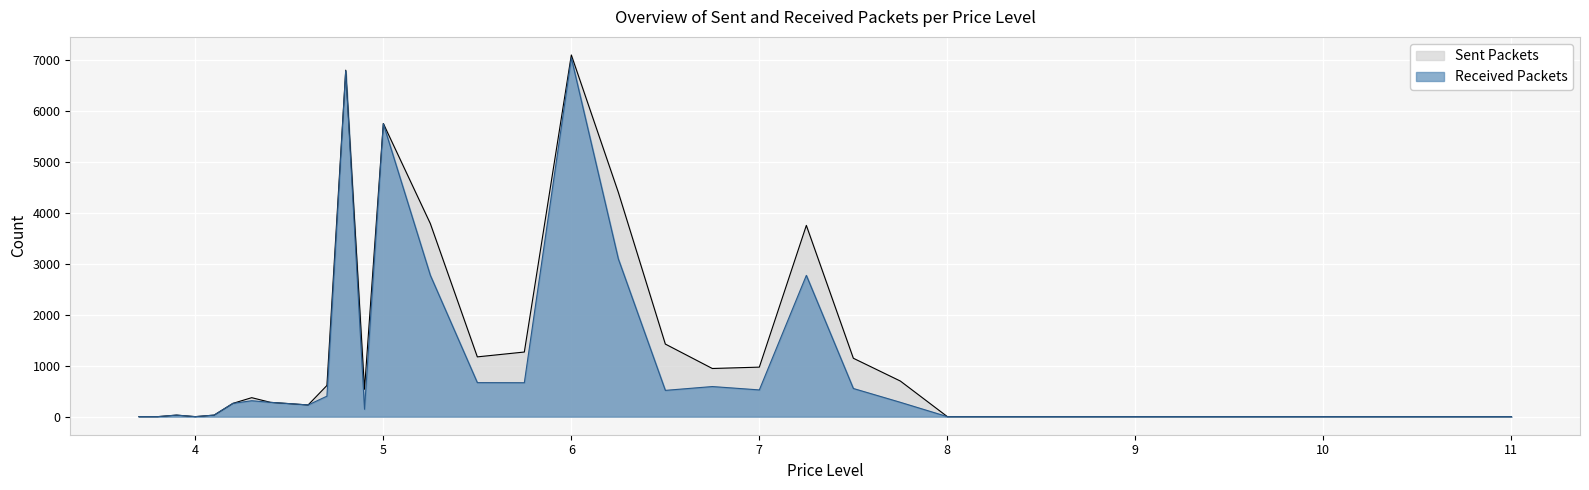

True or false: Sent Packets (col_5) has more than 2 points higher than both neighbors.

True